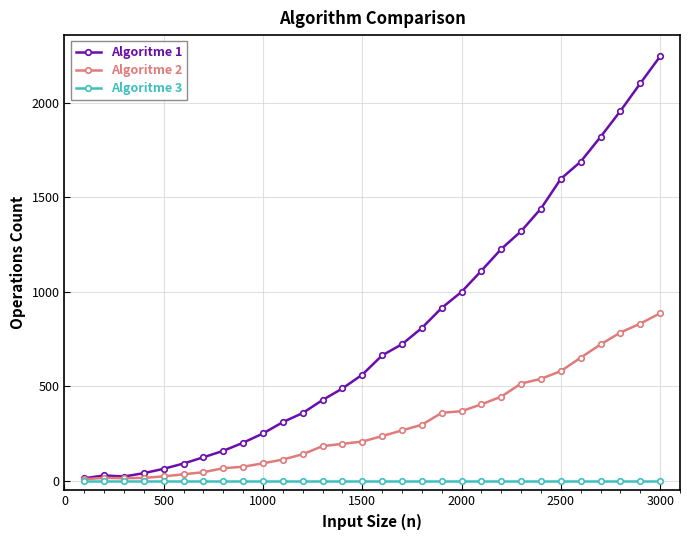

True or false: Algoritme 2 has more than 0 interior local peaks.

True